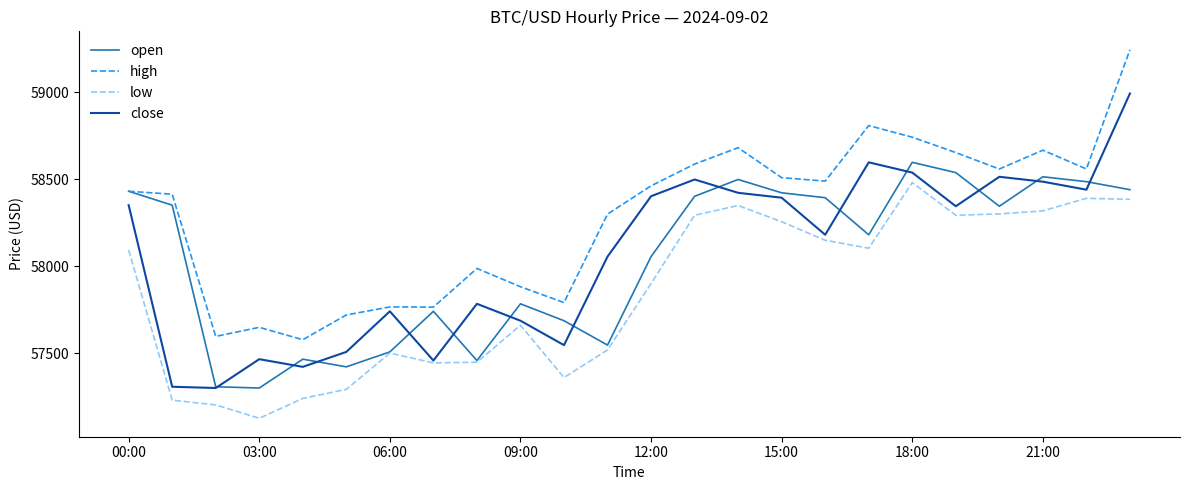

True or false: low and high cross at least once.

False